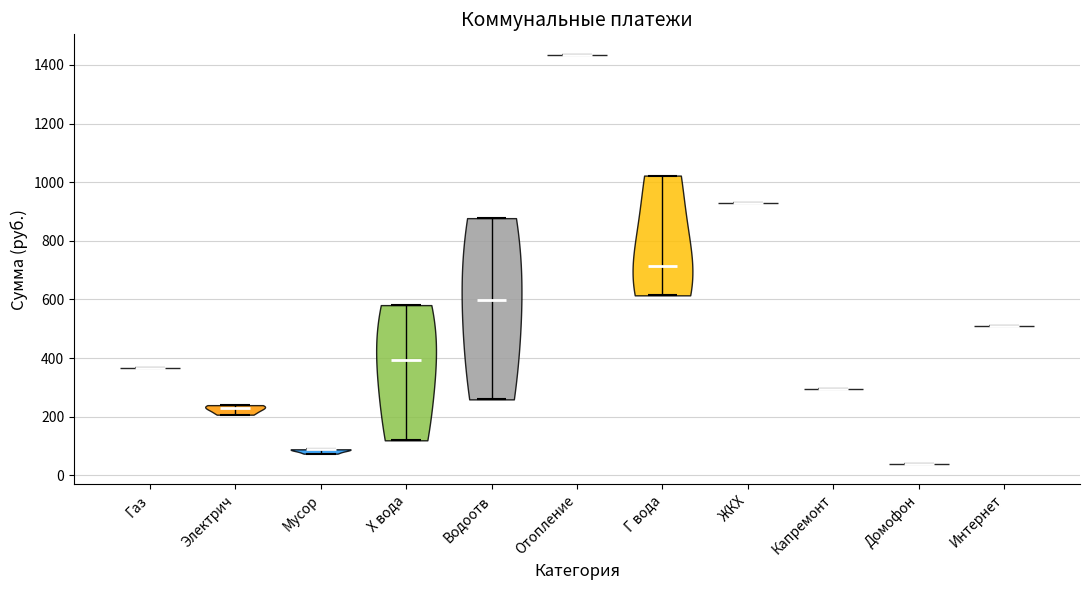

Which violin has the highest median line?

Отопление